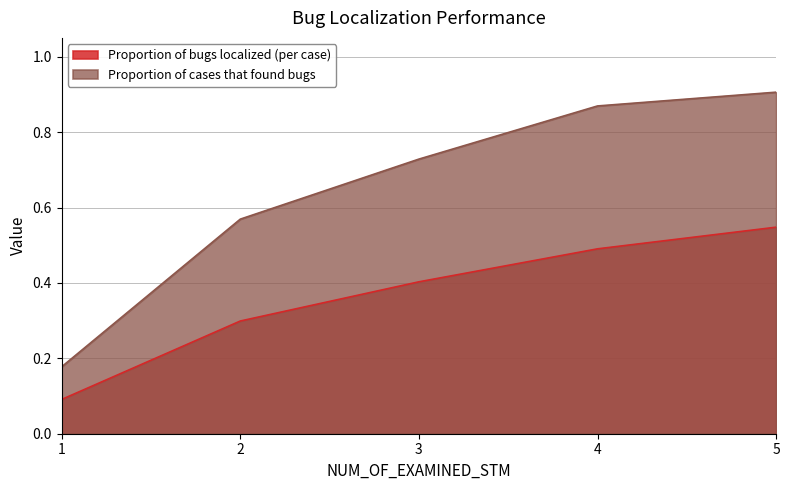

What is the value of the Proportion of bugs localized (per case) point at the 3rd from the left?

0.4